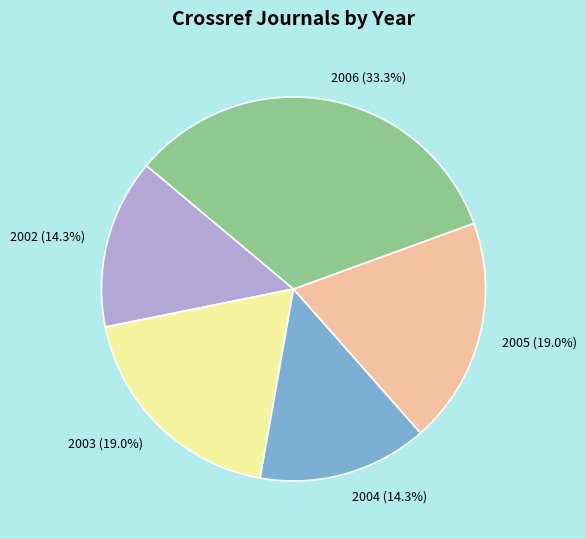

To the nearest percent, what is the difference between the largest and smallest slice percentages?

19%